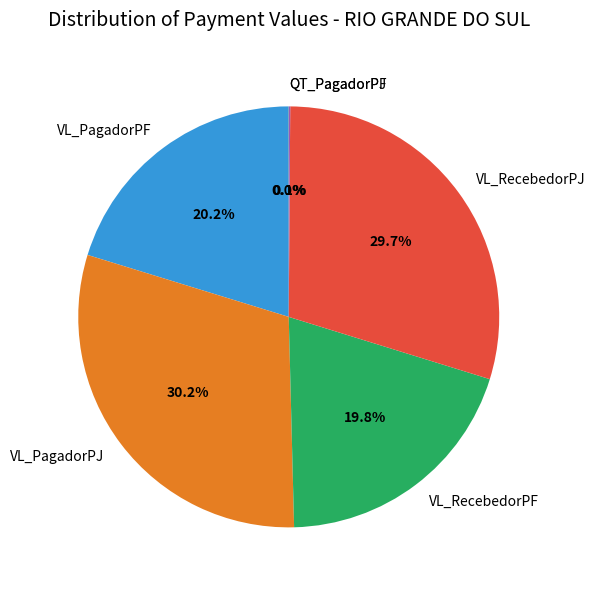

Between VL_PagadorPF and VL_PagadorPJ, which is larger?

VL_PagadorPJ